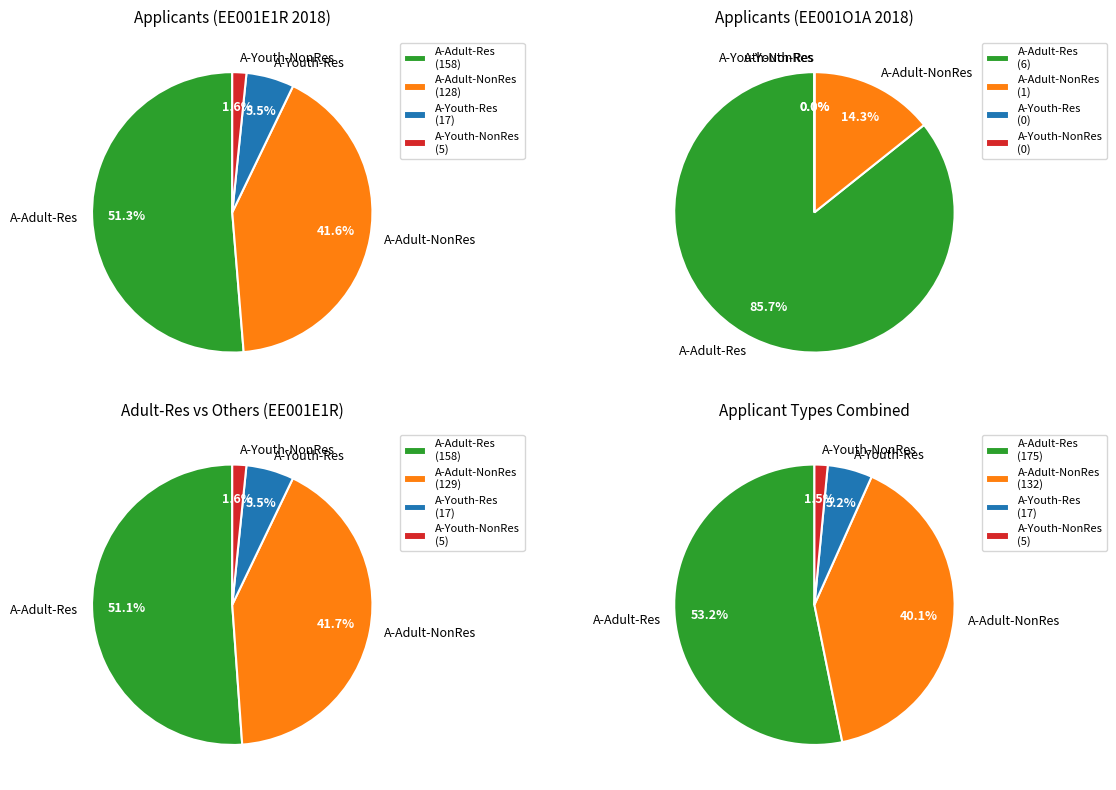

Which category has the smallest portion of the pie?

A-Youth-NonRes